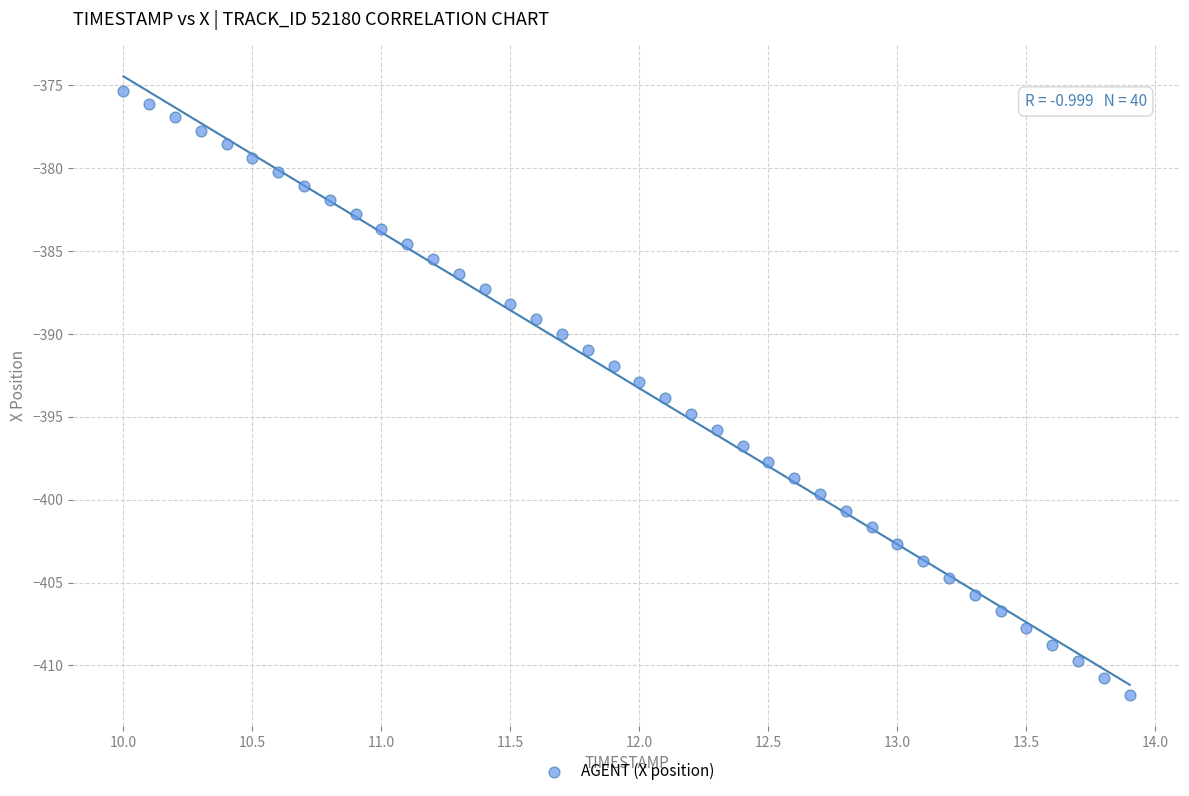

What is the range of X values (max minus min)?

3.9